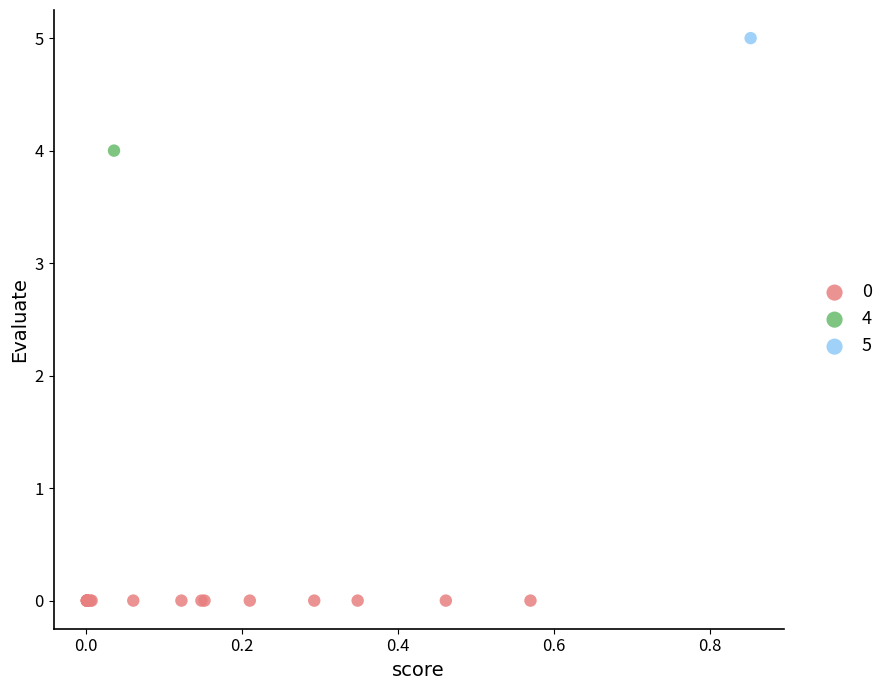

What are all the series names shown in the legend?

0, 4, 5